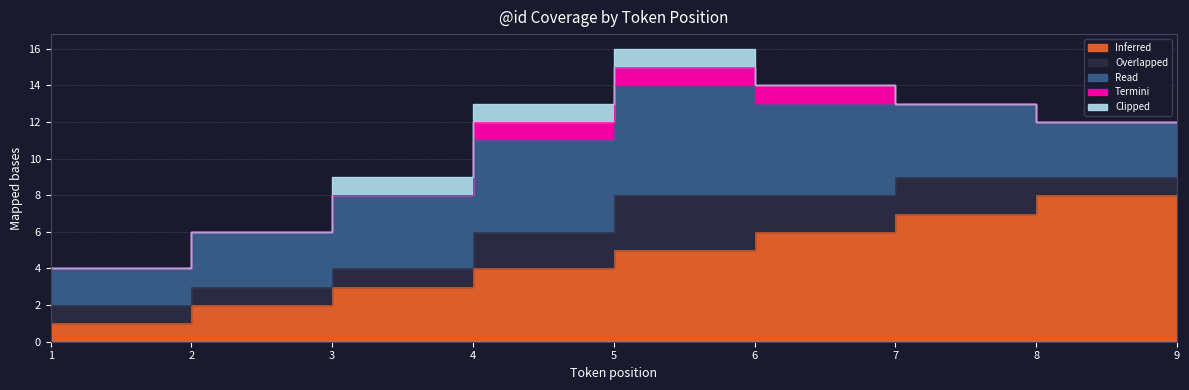

True or false: Termini has a value of 1 at 5.

True